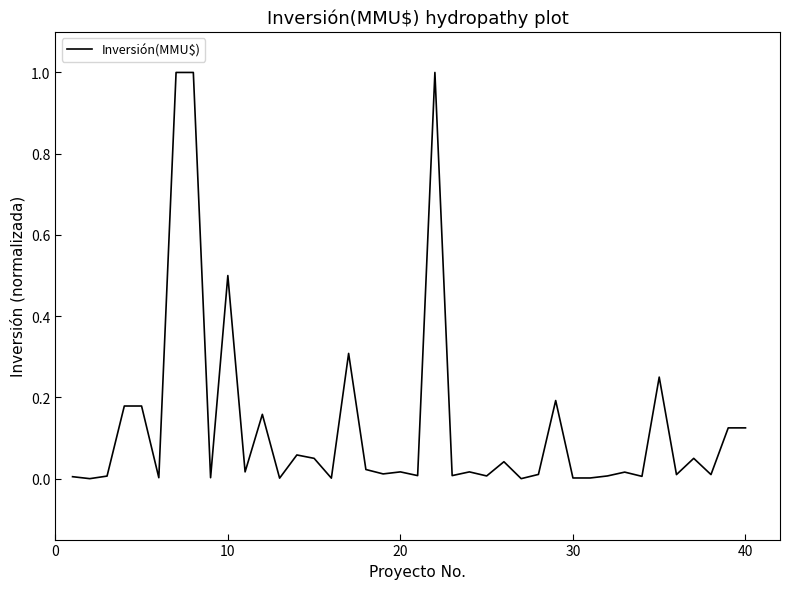

What is the maximum value shown in the chart?

1.0